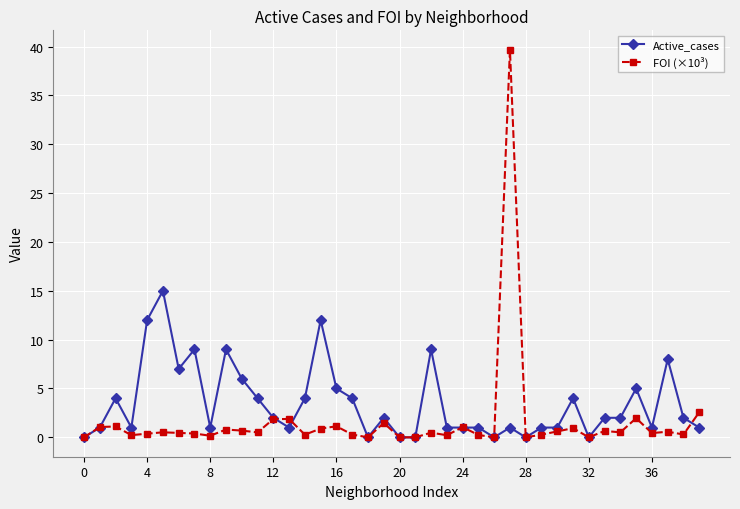

Which series has the largest range (max minus min)?

FOI (×10³)